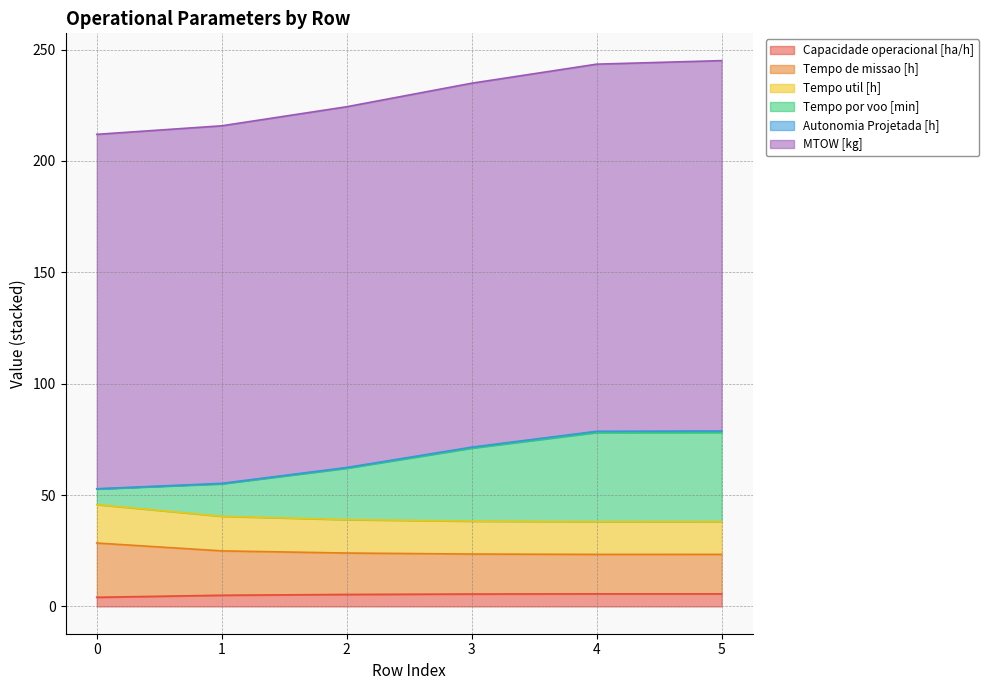

How many interior local valleys does the Tempo de missao [h] series have?

1